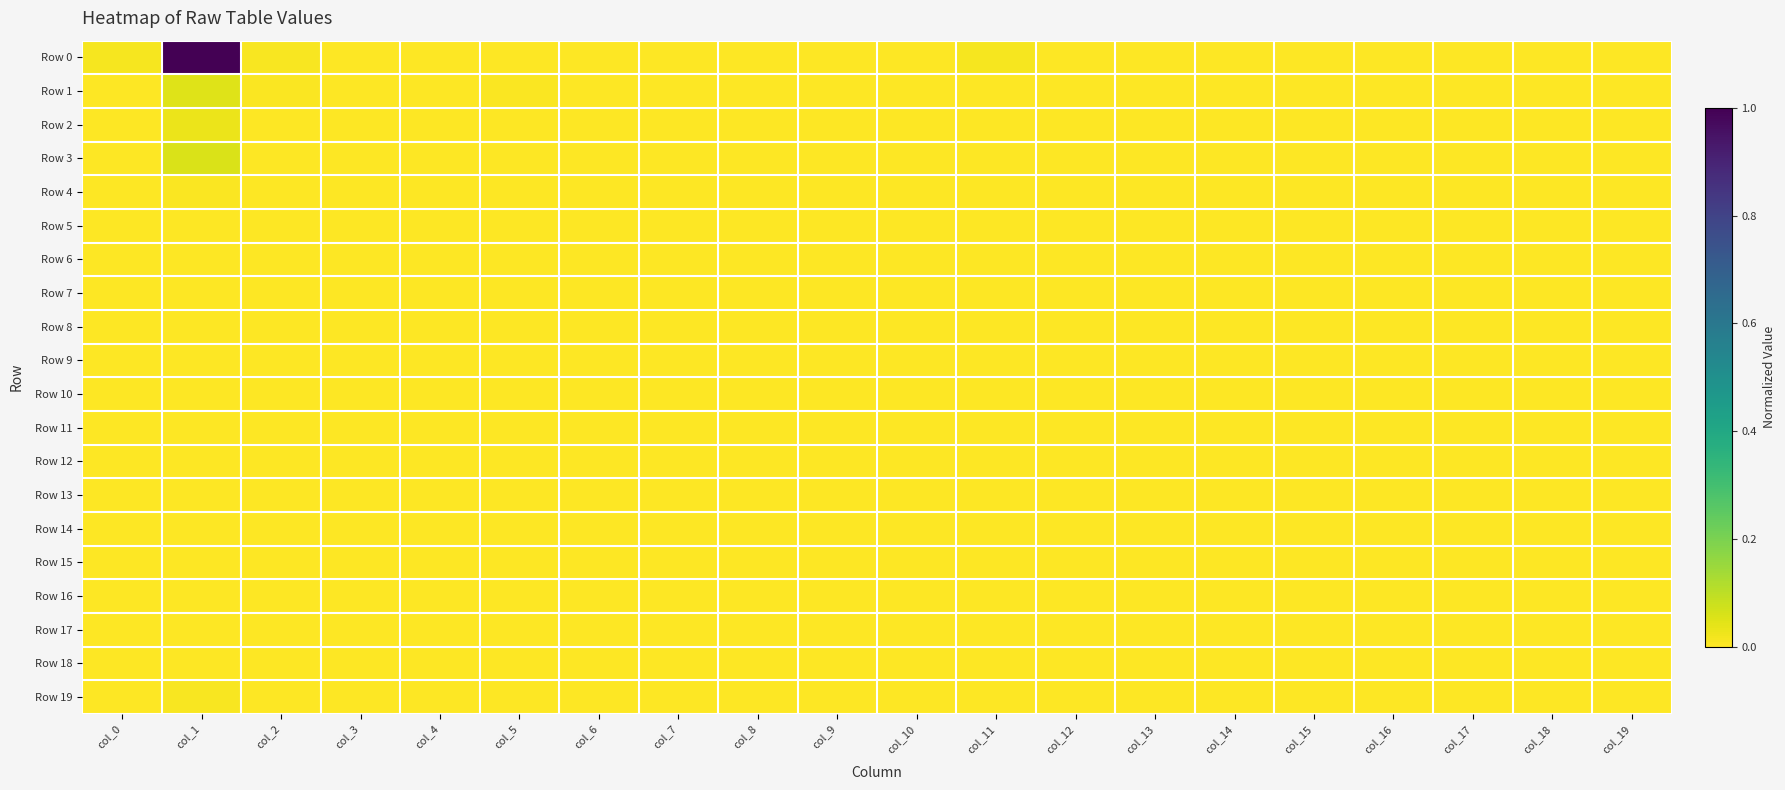

Count the number of data series in this chart.

20